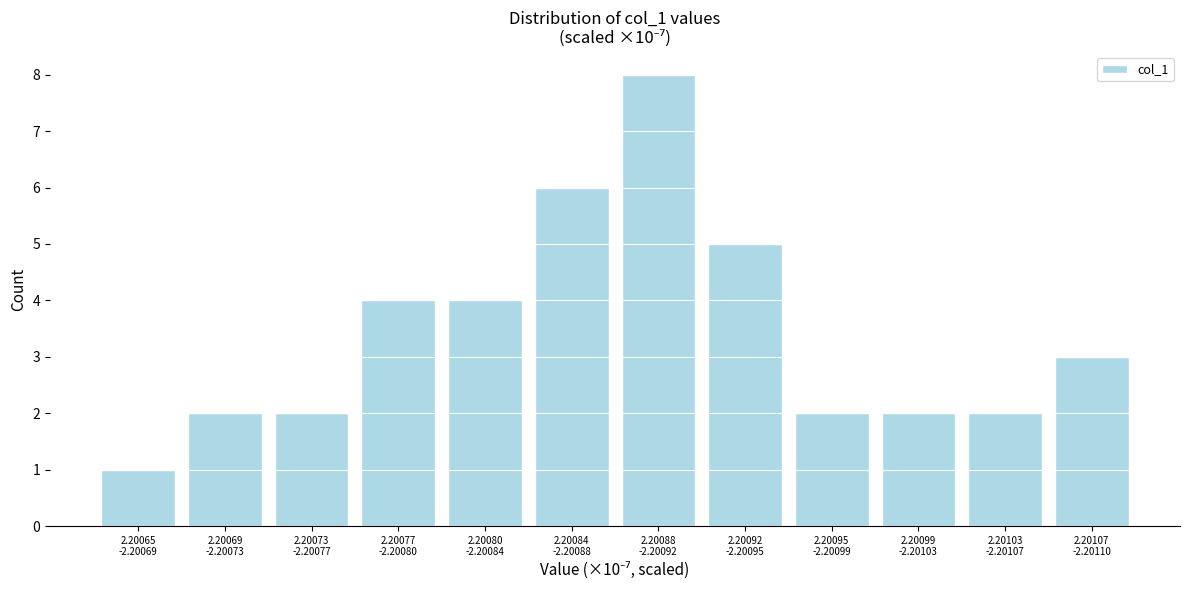

Reading left to right, list all the values displayed in this chart.

1	2	2	4	4	6	8	5	2	2	2	3